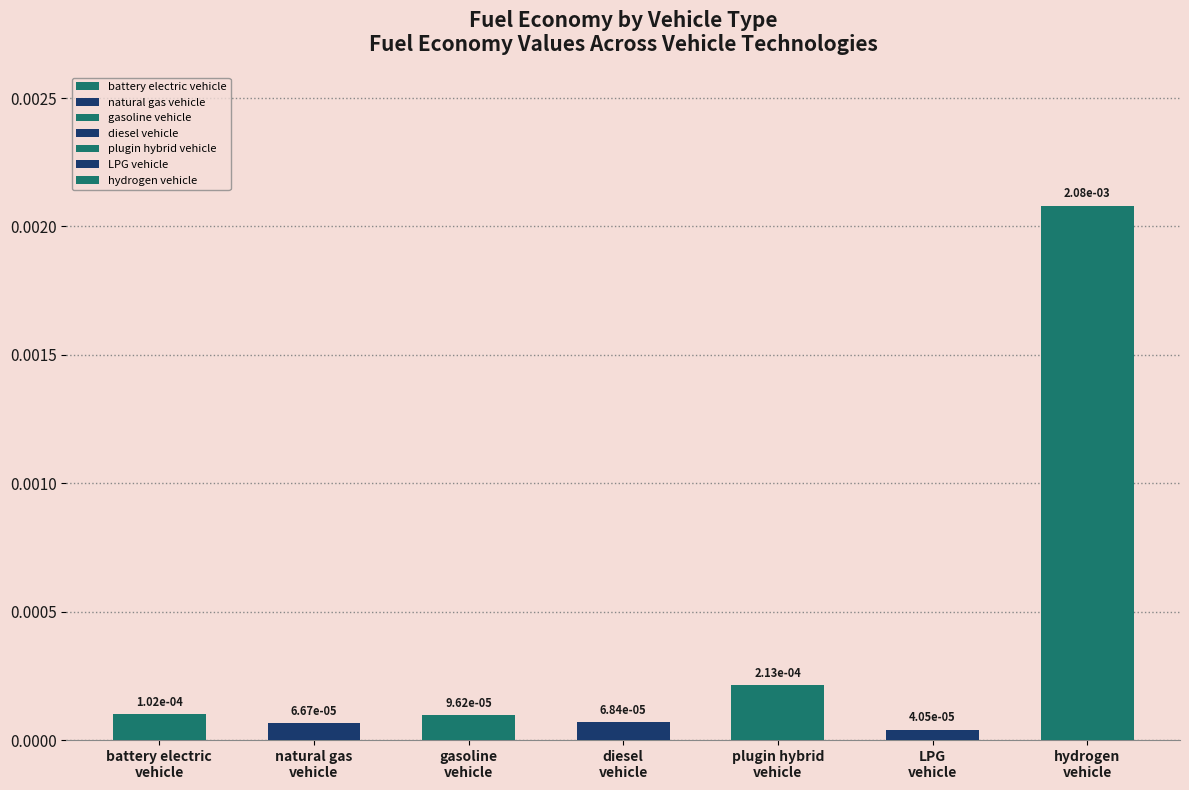

Rank the categories by value from highest to lowest.

hydrogen vehicle, plugin hybrid vehicle, battery electric vehicle, gasoline vehicle, diesel vehicle, natural gas vehicle, LPG vehicle